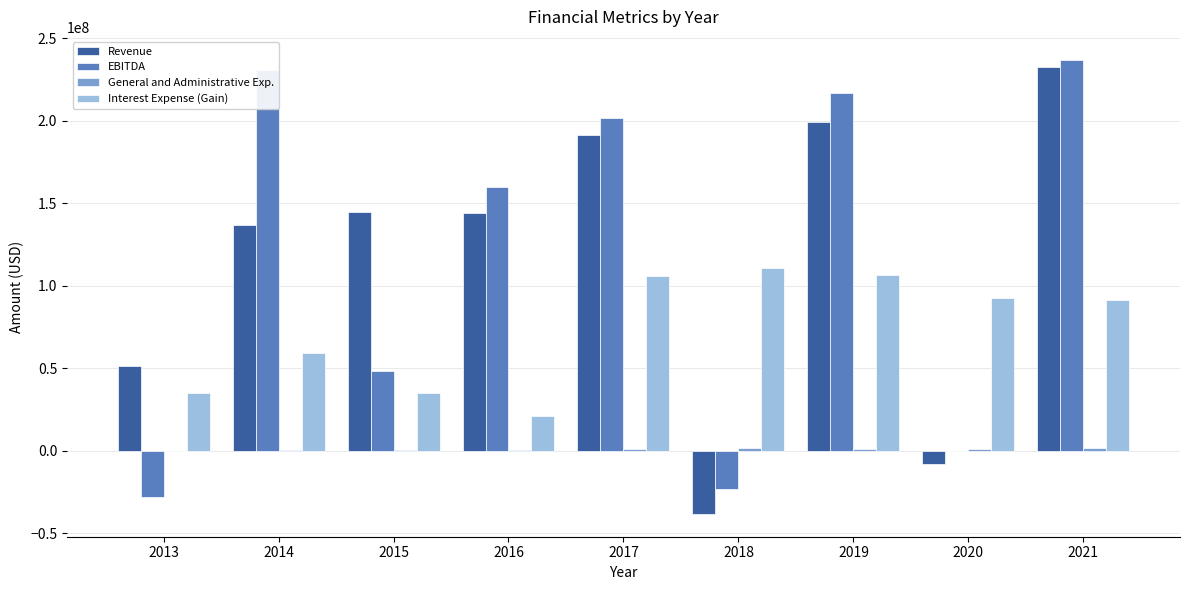

What is the greatest value displayed?

237055464